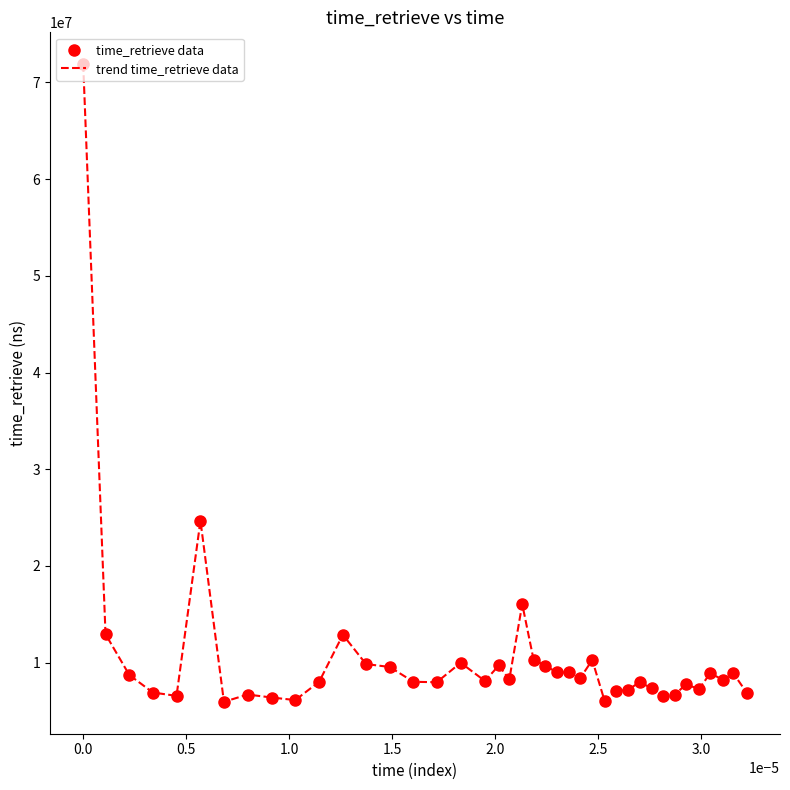

What is the minimum value shown in the chart?

5949065